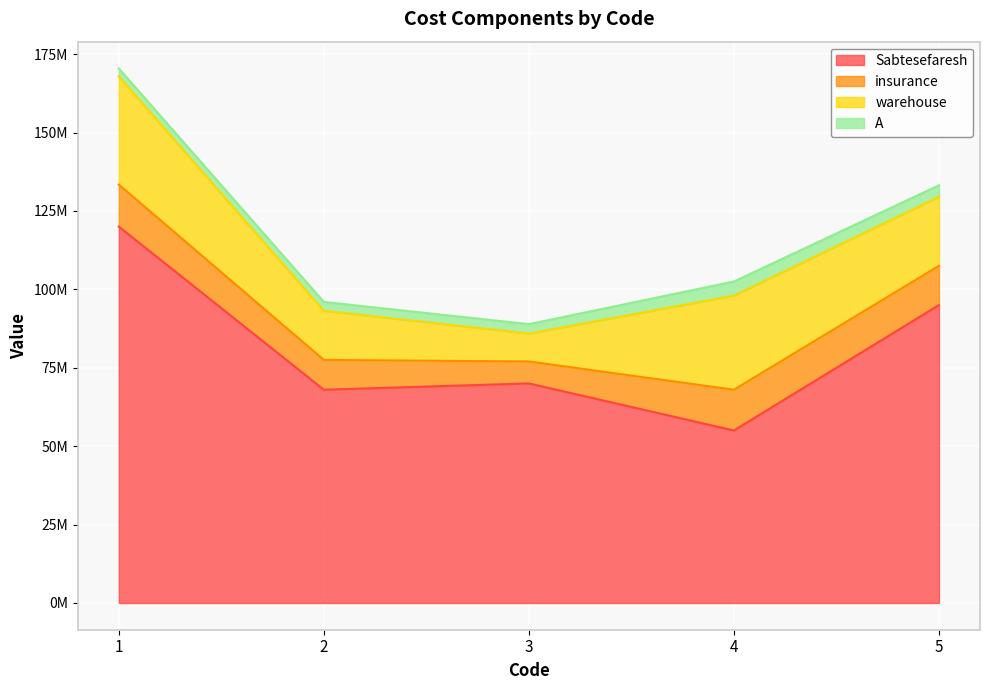

Where does the Sabtesefaresh series first go above 70000000?

1